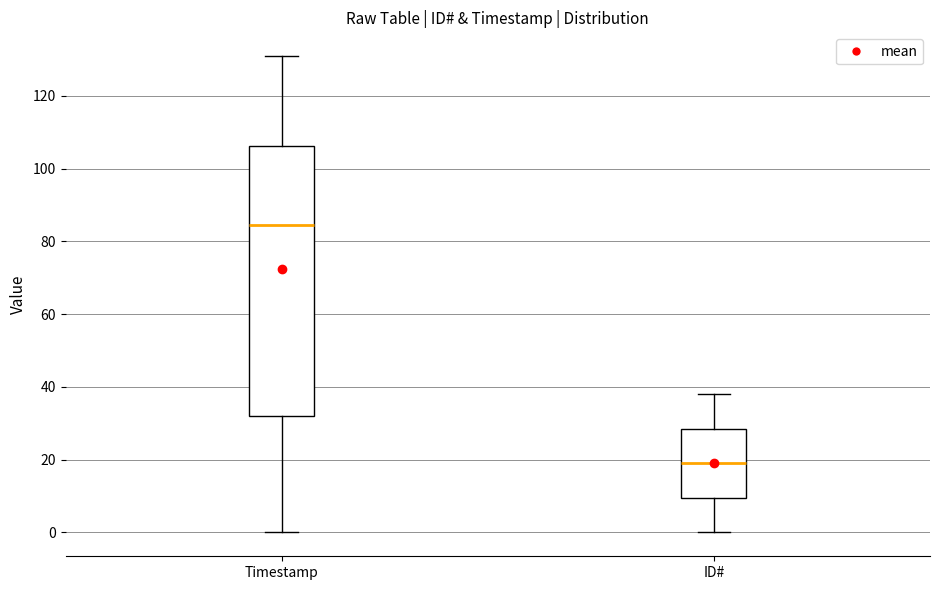

Reading left to right, transcribe this box plot: for each box, give where its median line is, the range the box spans, and where its two whiskers end, as read against the y-axis. The values are not printed on the chart, so give them approximately, as read against the axis.

Timestamp: median 84, box 32 to 106, whiskers 0 to 130
ID#: median 20, box 10 to 28, whiskers 0 to 38